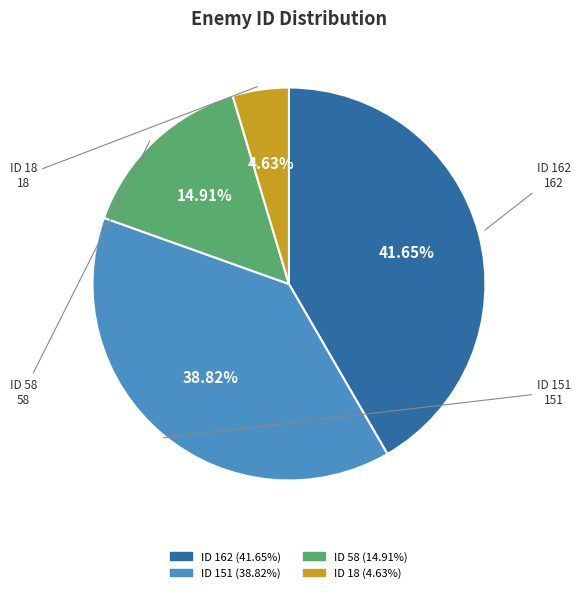

What is the largest slice in the pie chart?

ID 162